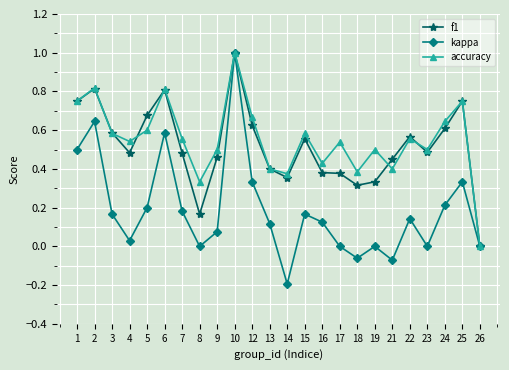

Rank the series at 18 from lowest to highest value.

kappa, f1, accuracy